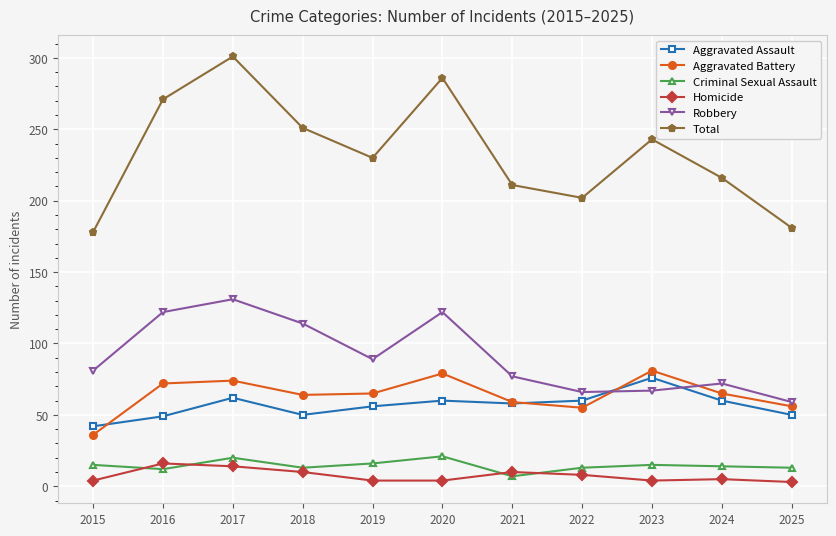

Rank the series by their maximum value, from highest to lowest.

Total, Robbery, Aggravated Battery, Aggravated Assault, Criminal Sexual Assault, Homicide